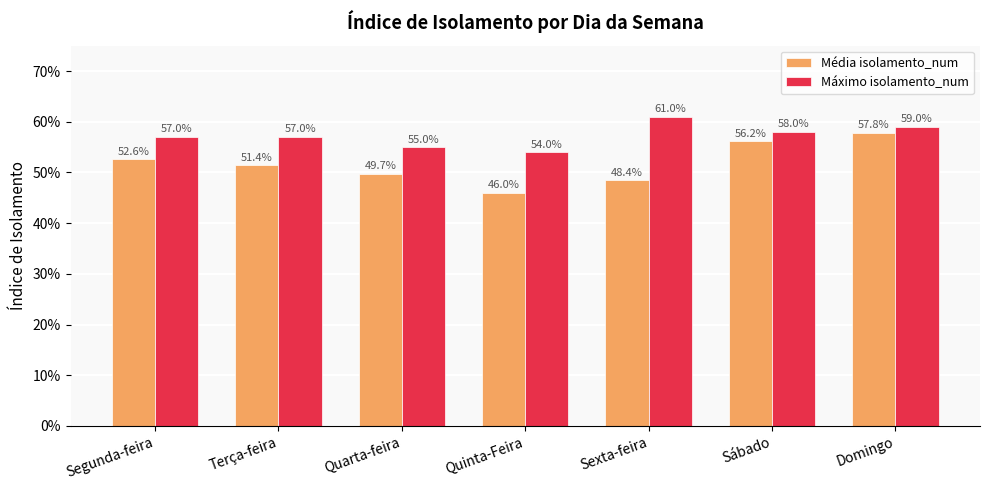

What position from the right is Domingo?

1